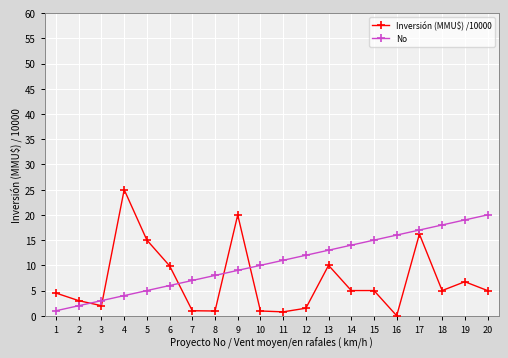

How many times do No and Inversión (MMU$) /10000 cross each other?

5